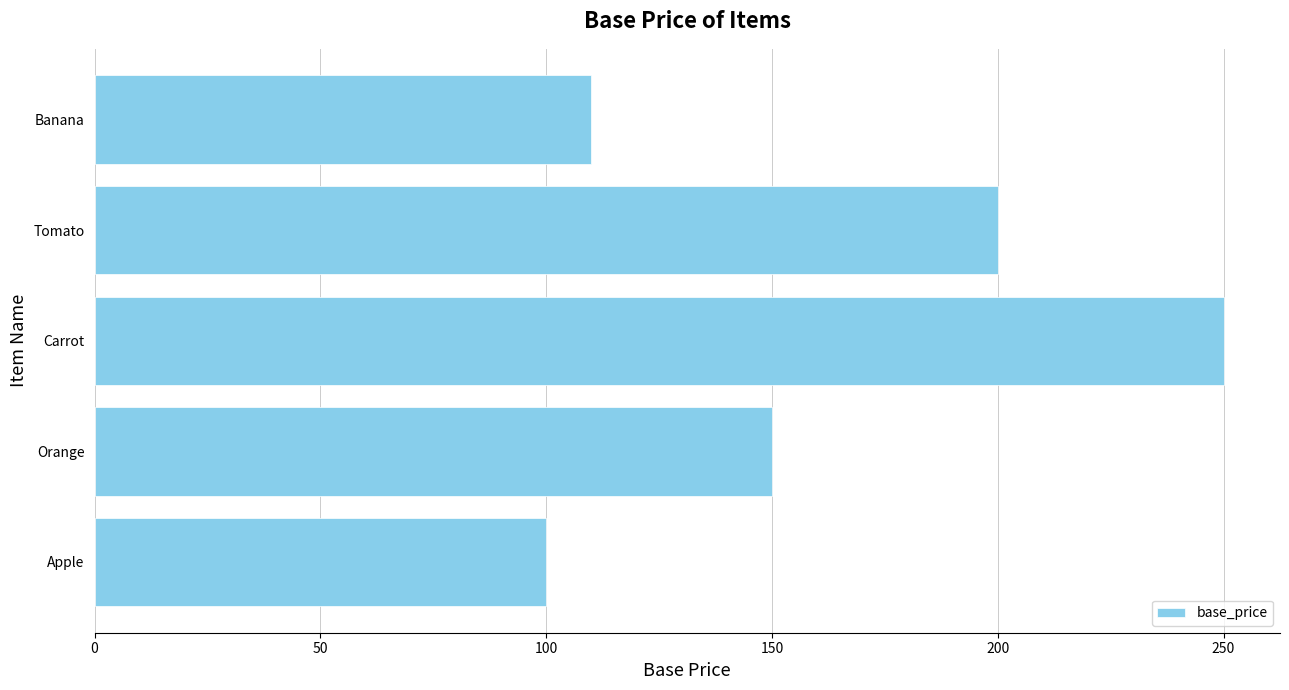

Which has a higher value, Apple or Tomato?

Tomato